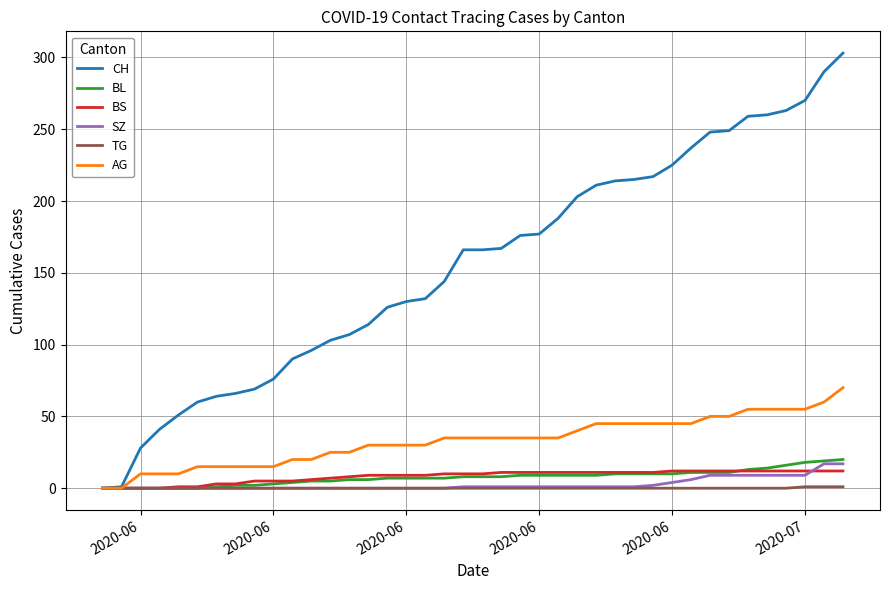

Does the chart display data point markers on the line(s)?

No